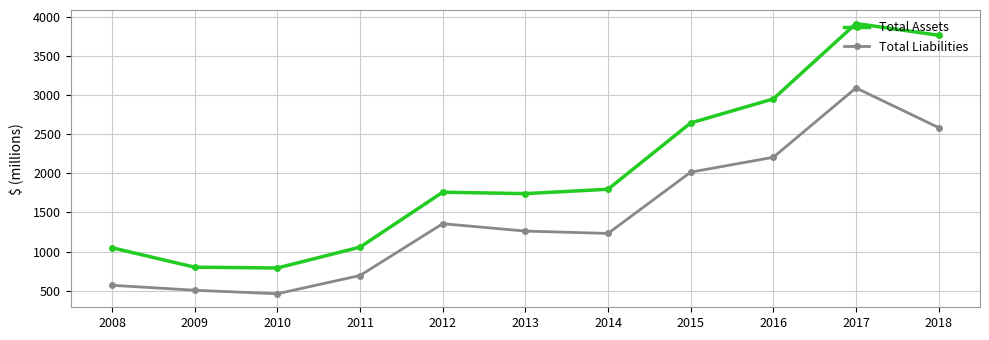

Which series has the largest total across all categories?

Total Assets